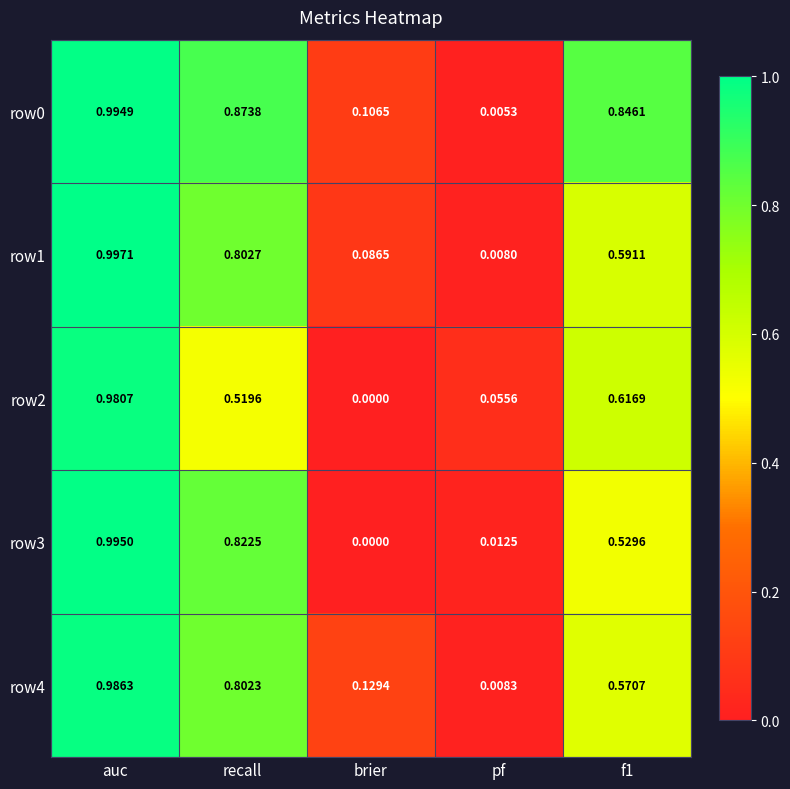

Is the value of row2 at f1 greater than the value of row1 at recall?

No